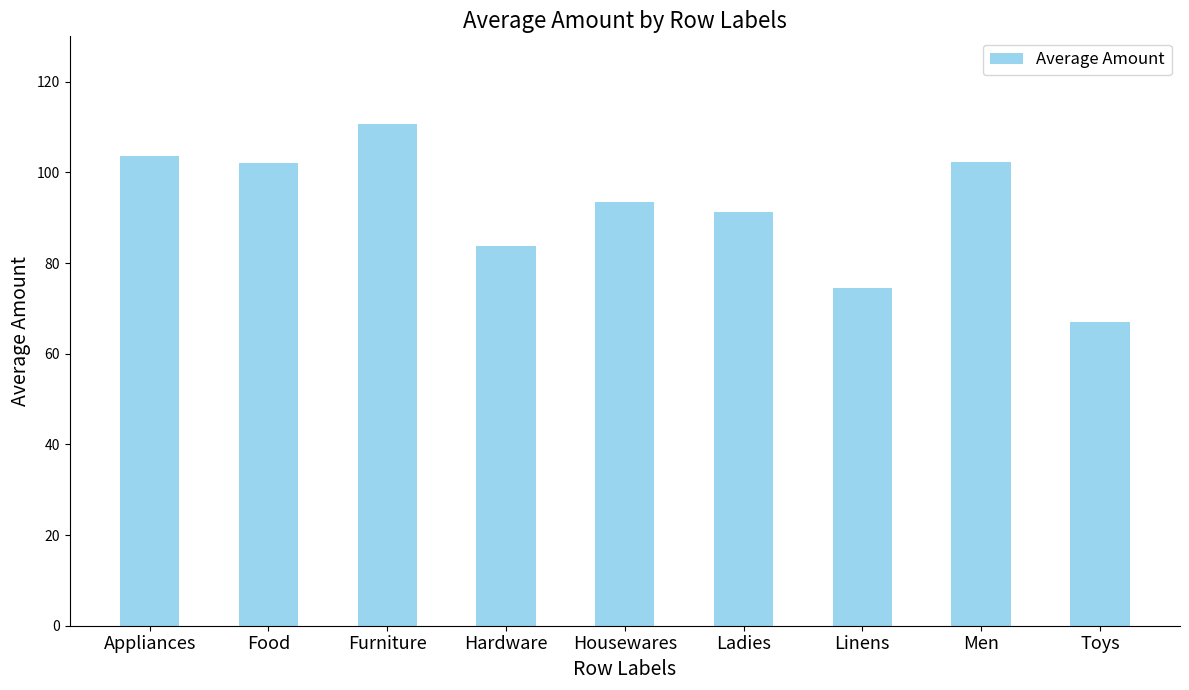

What is the sum of all values?

828.8